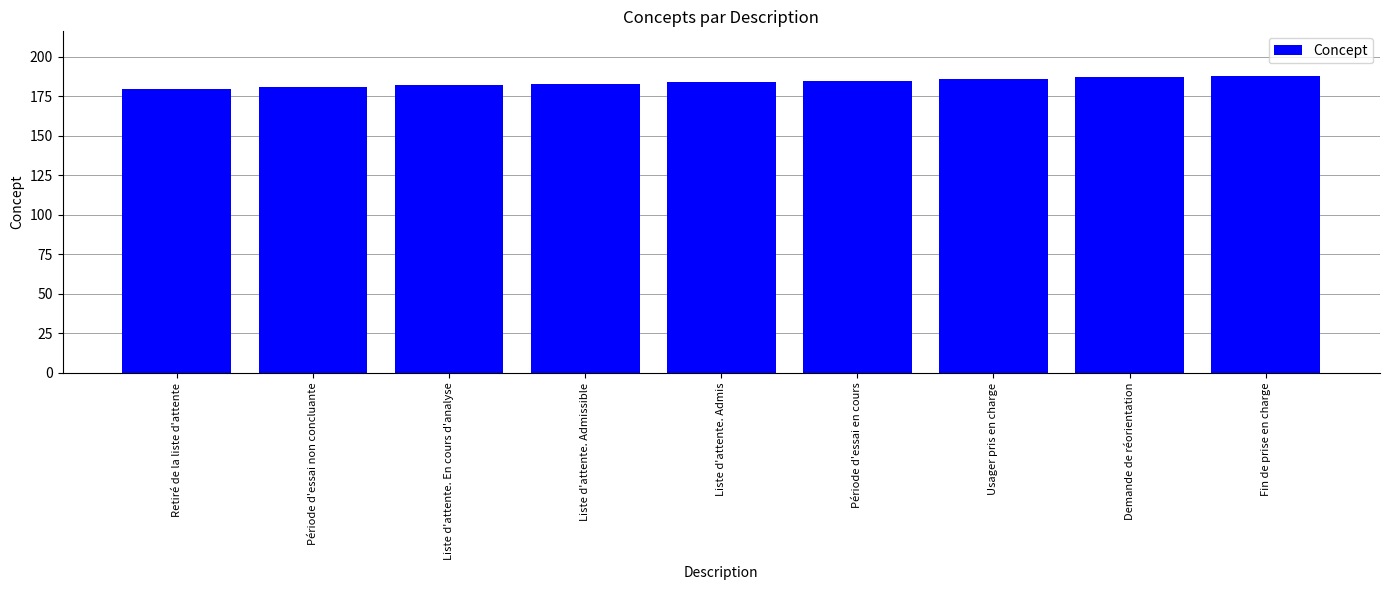

What is the difference between the values at Liste d'attente. En cours d'analyse and Fin de prise en charge?

6